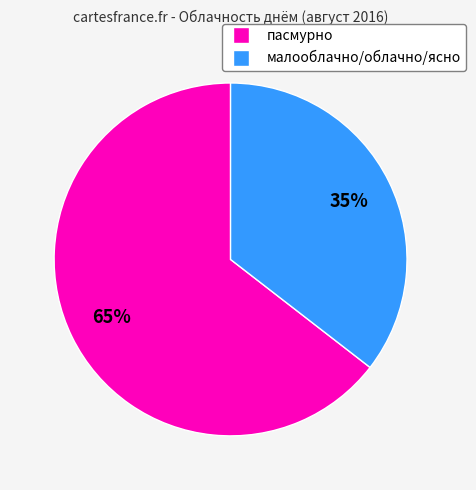

Which category has the smallest portion of the pie?

малооблачно/облачно/ясно